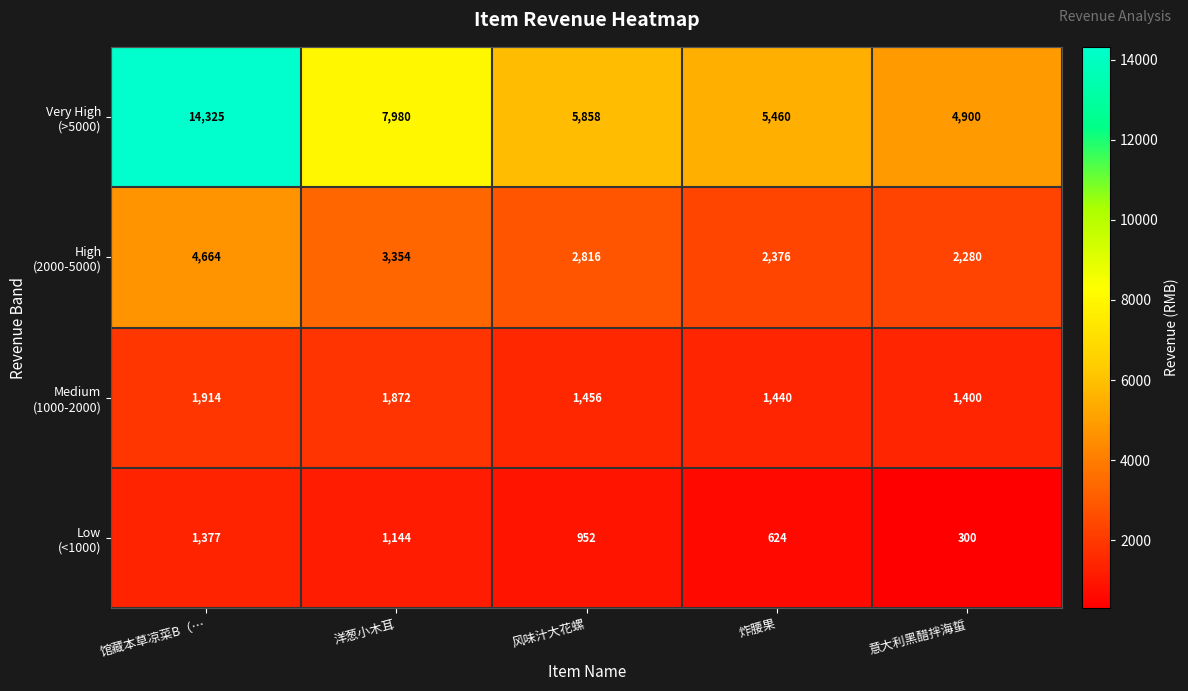

What is the total value across all series at 洋葱小木耳?

14350